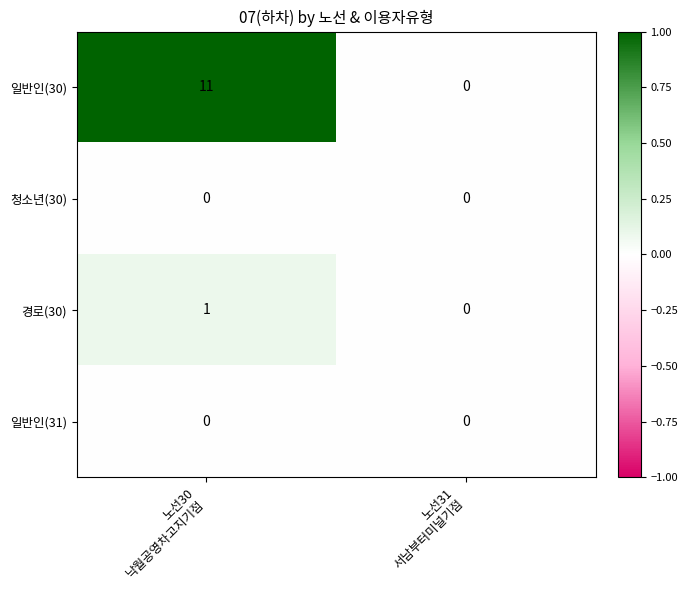

What is the average value of the 일반인(30) series?

6